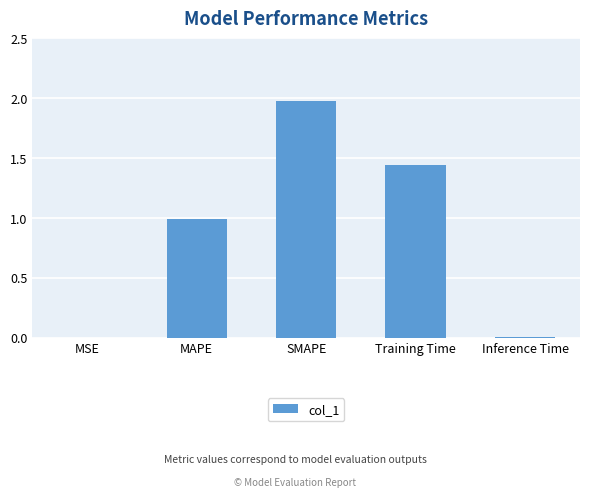

Between MAPE and MSE, which is larger?

MAPE